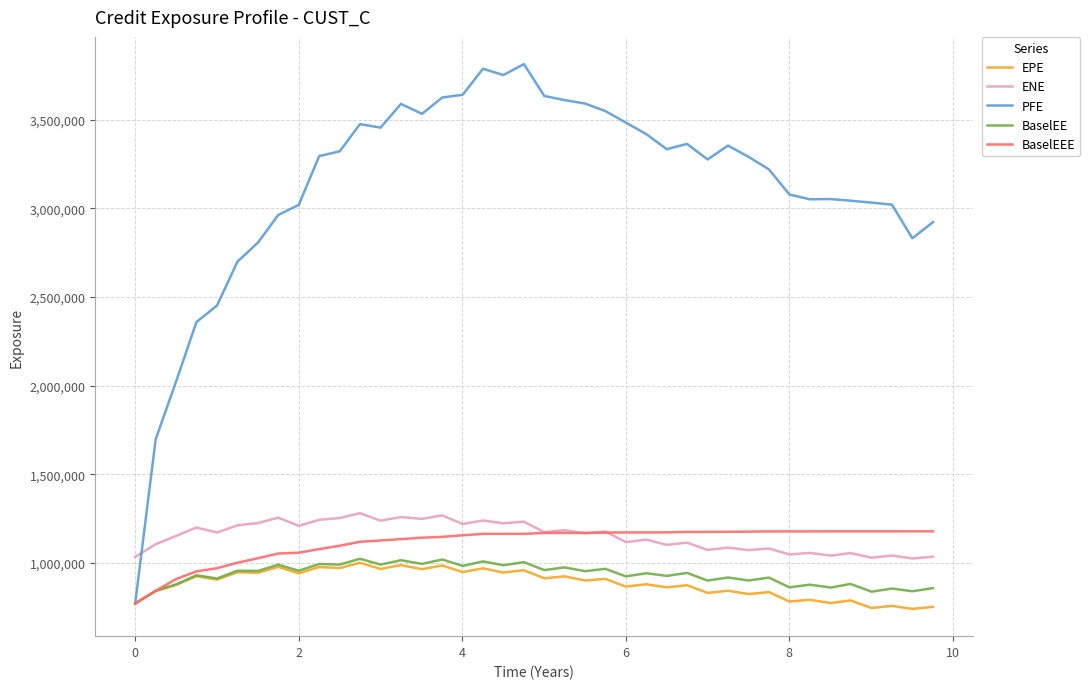

Which series has the largest total across all categories?

PFE